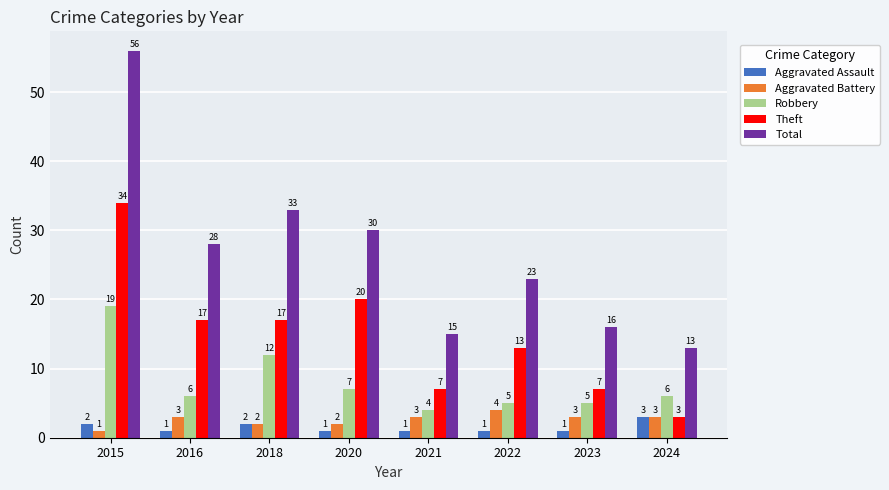

How many bars are there in each group?

5